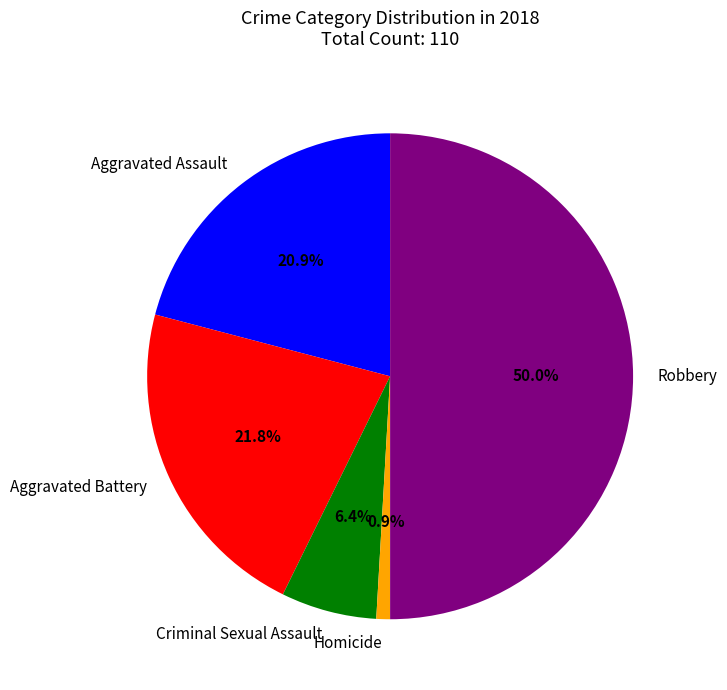

Combined, do Homicide and Robbery account for over 50%?

Yes